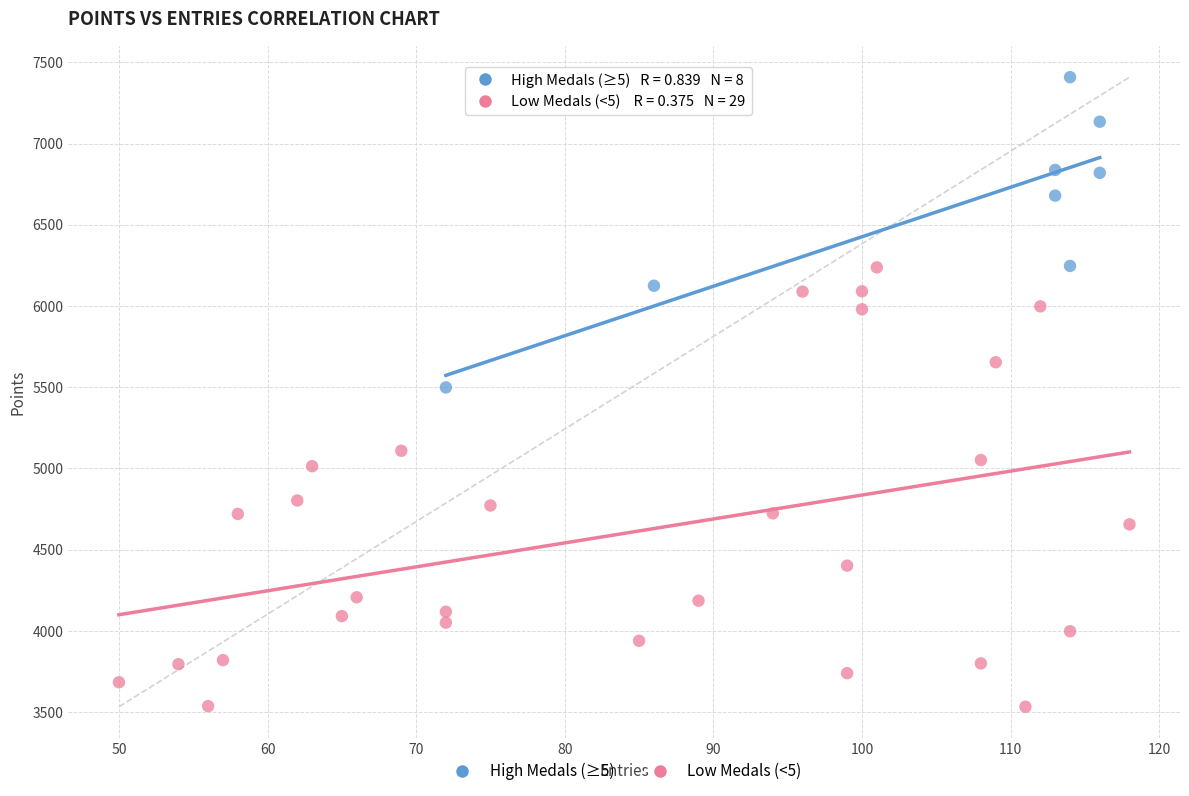

Which series contains the lowest Y value?

Low Medals (<5)